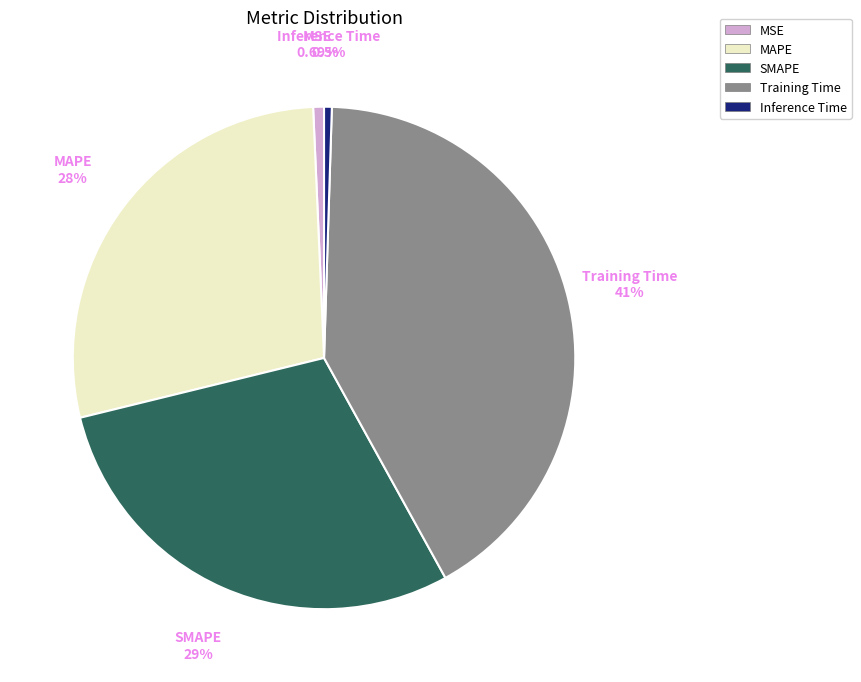

What percentage is NOT represented by Inference Time?

99.5%